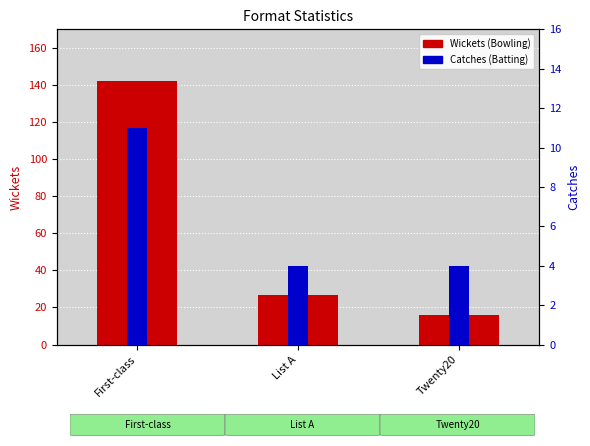

List the series in order of their peak value, highest first.

Wickets (Bowling), Catches (Batting)